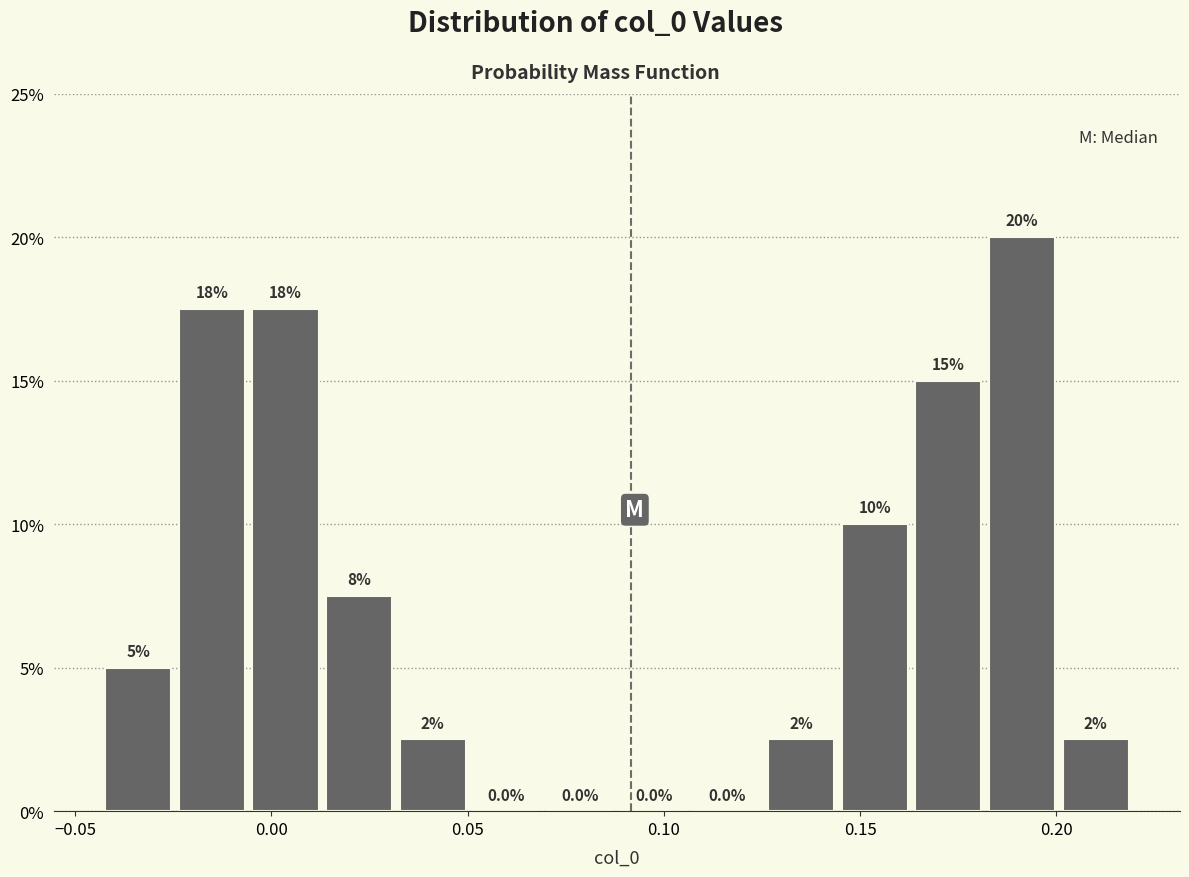

Around what value on the x-axis is the tallest bar? Give the approximate position of its centre, as read against the axis.

0.190